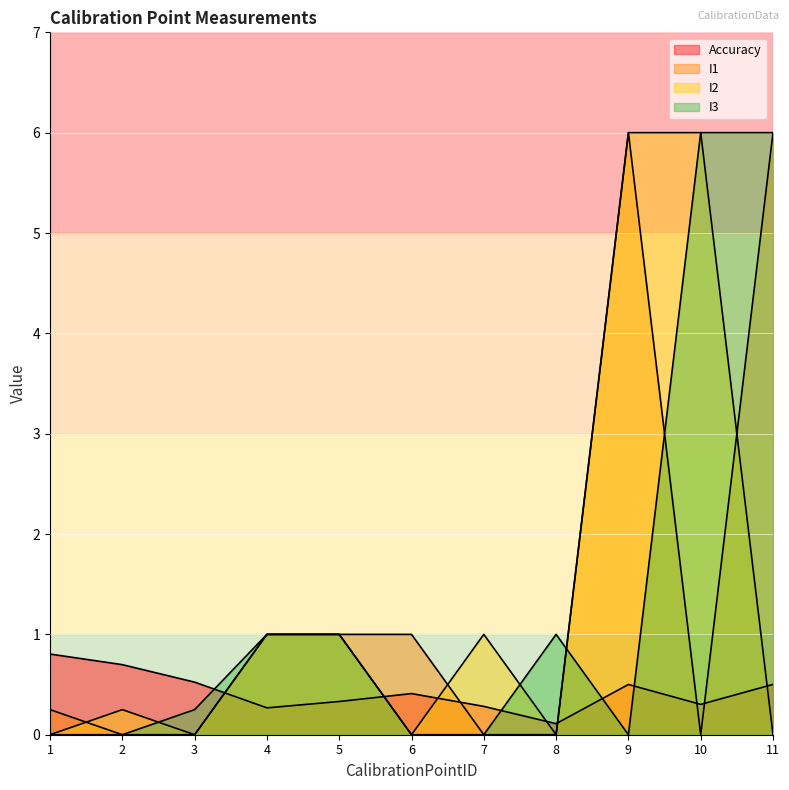

Is it true that I3 equals 0.0 at 7?

True